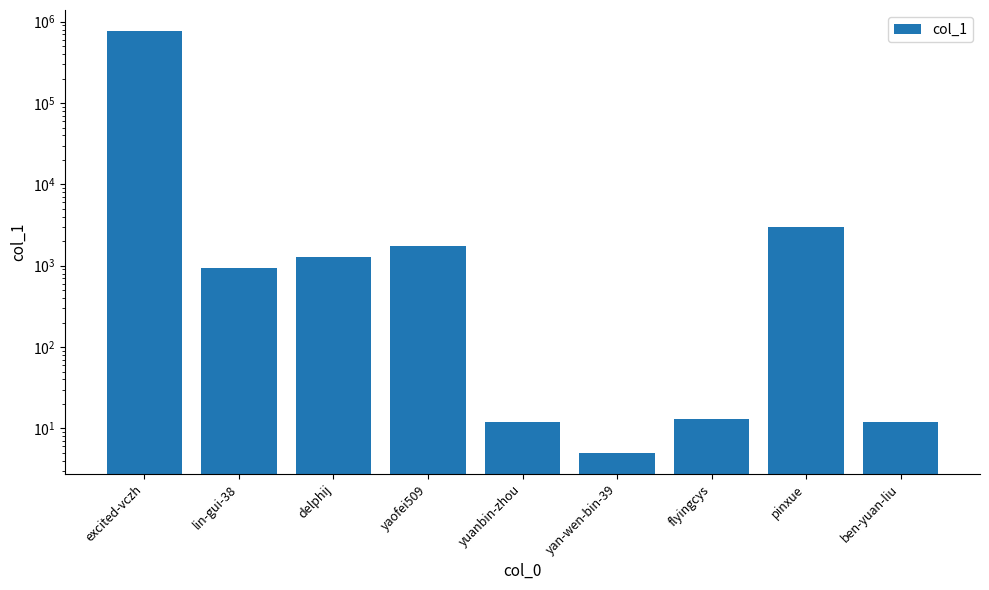

What is the label of the 1st bar from the right?

ben-yuan-liu